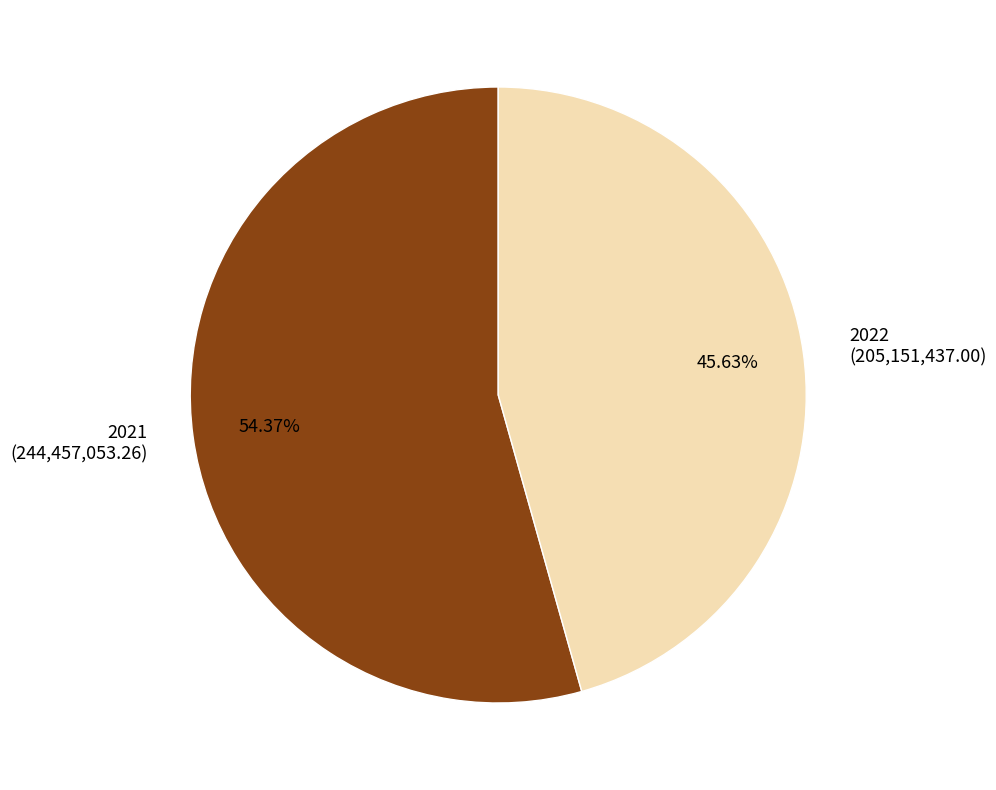

How many slices are in this pie chart?

2